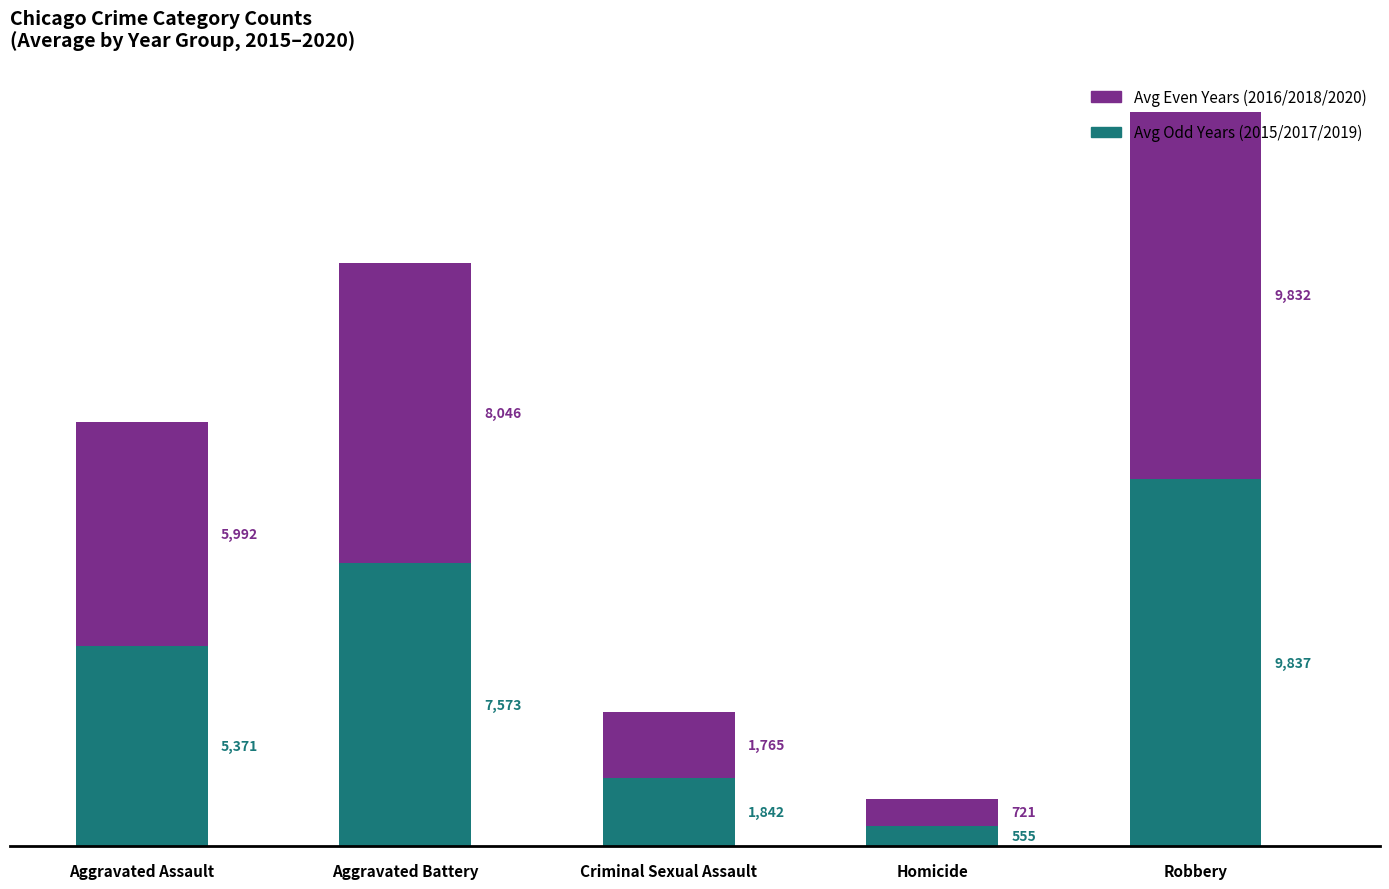

What is the total value across all series at Homicide?

1276